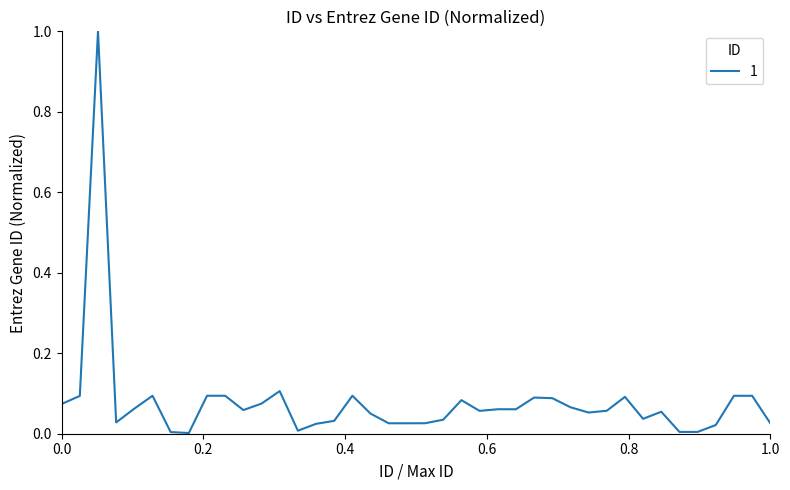

Is this an area chart (filled region under the line)?

No